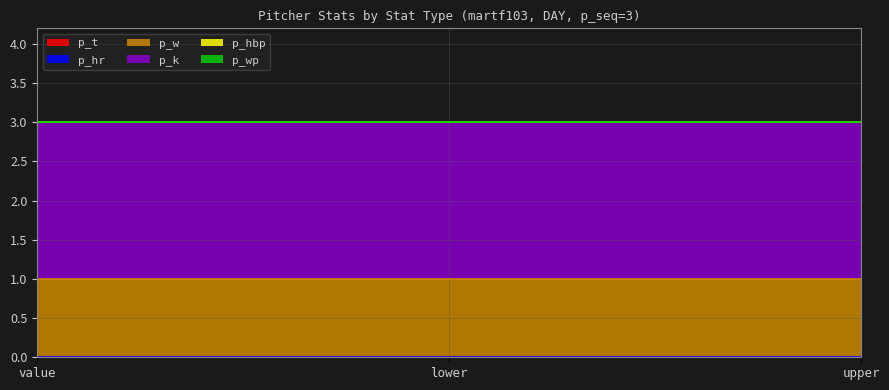

Which series has the largest total across all categories?

p_k